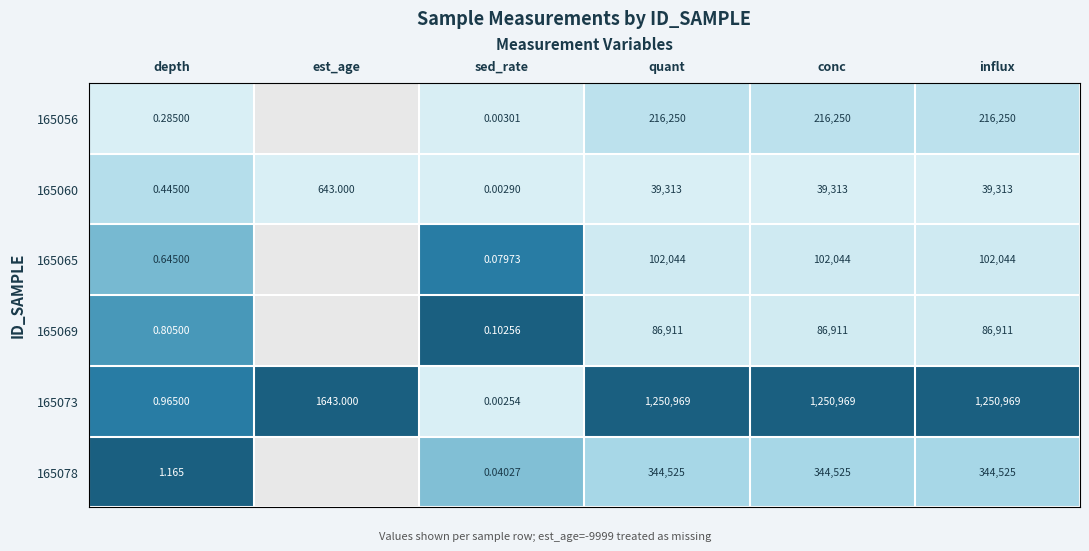

At how many categories does at least one series exceed 0?

6